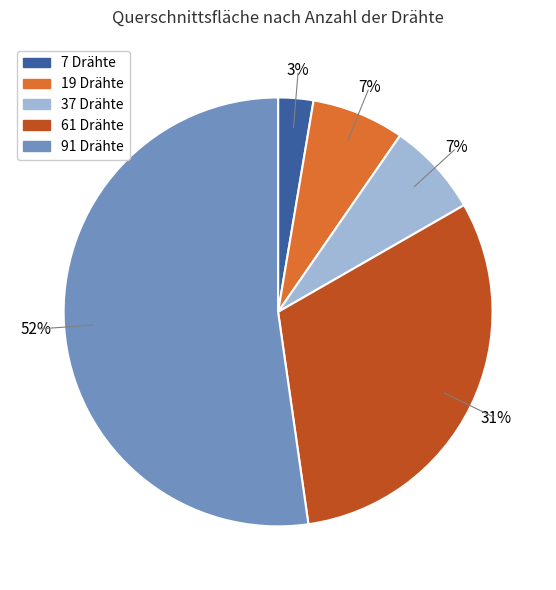

To the nearest percent, what percentage of the pie is 91 Drähte?

52%